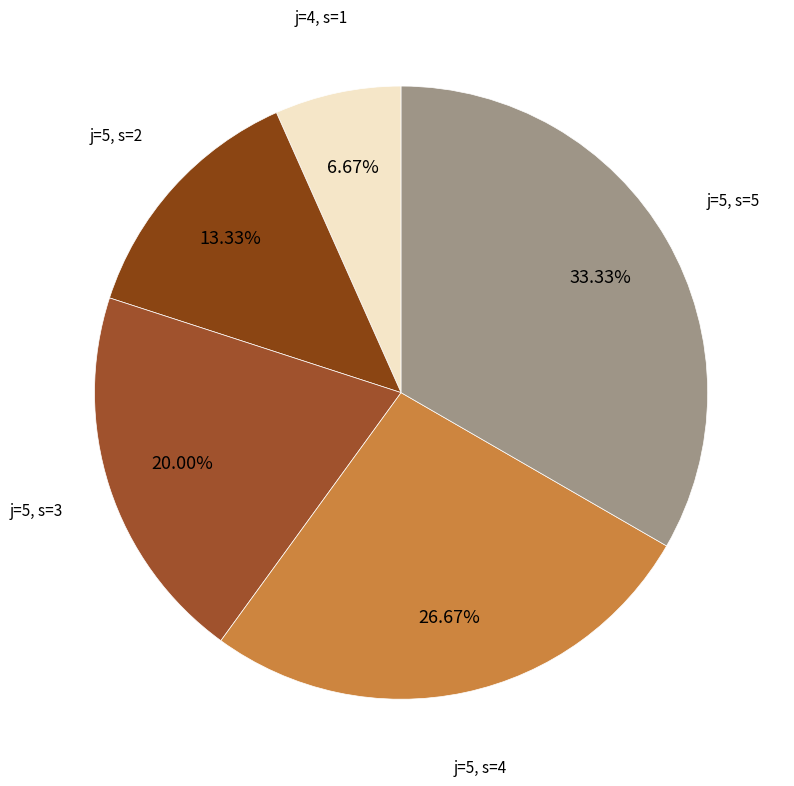

Rank the categories by value from highest to lowest.

5, 5, 5, 5, 4